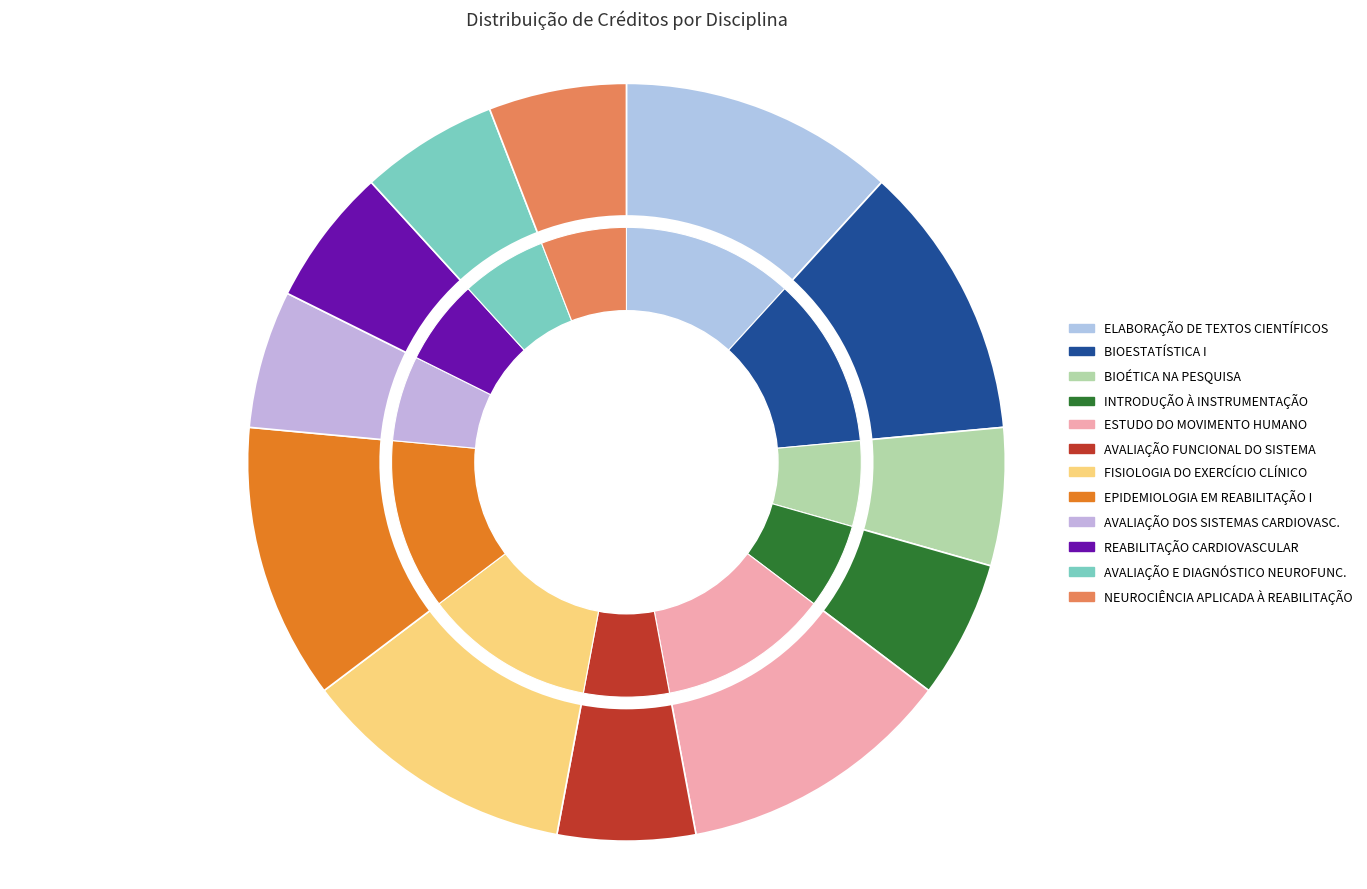

Is it true that AVALIAÇÃO E DIAGNÓSTICO NEUROFUNCIONAL is 12% of the pie?

False